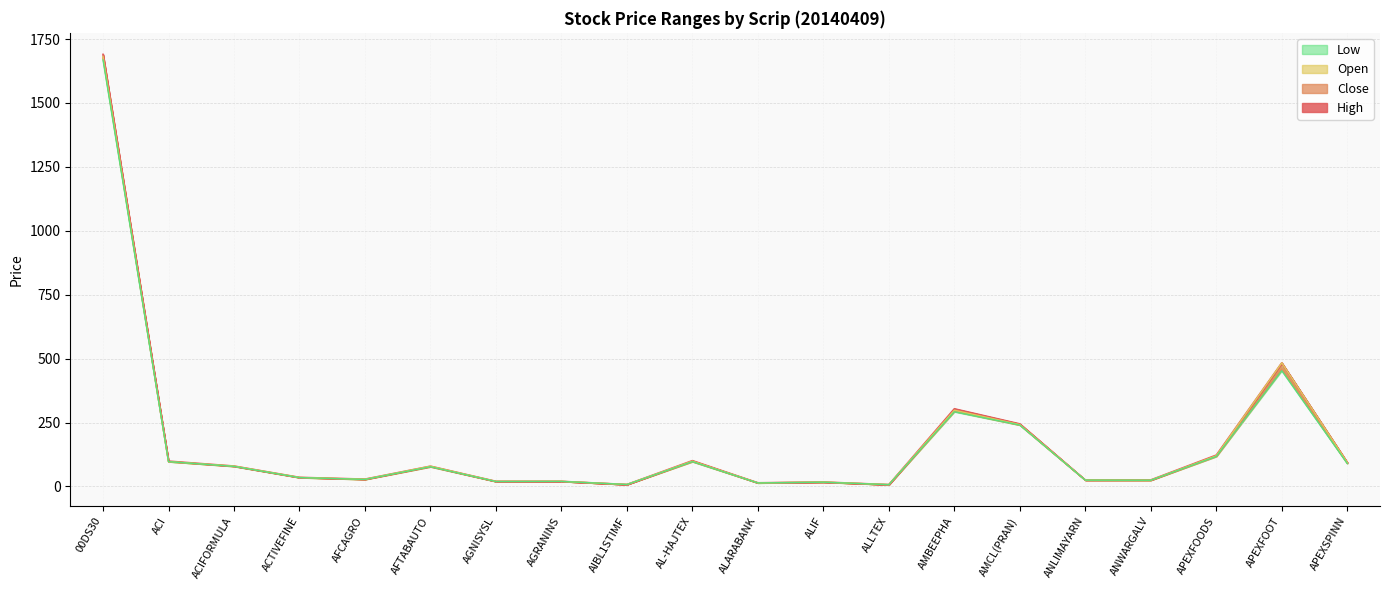

What is the label of the 15th point from the left?

AMCL(PRAN)